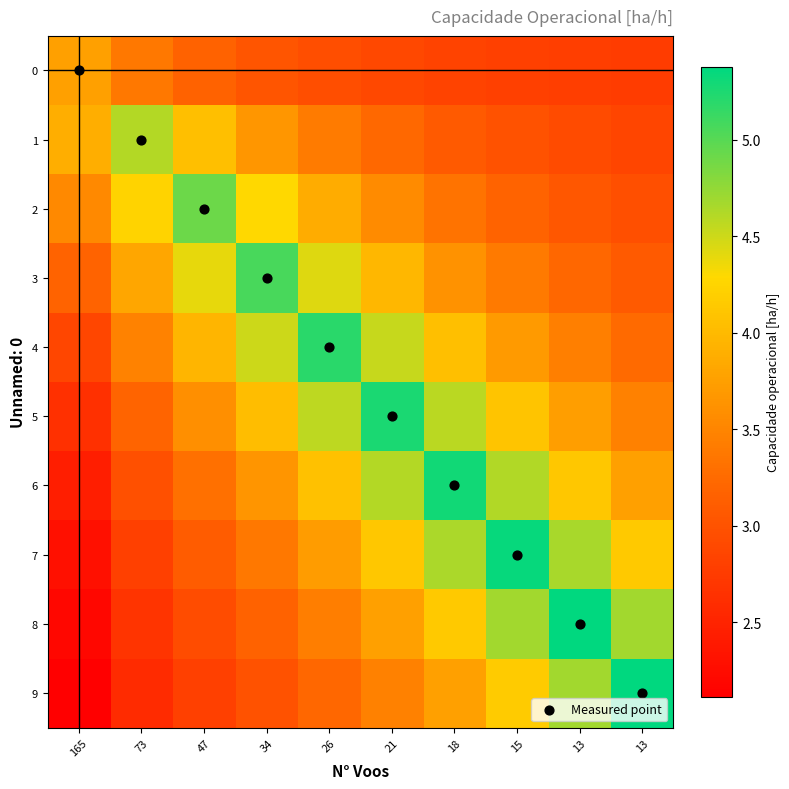

How many categories are shown in the chart?

10